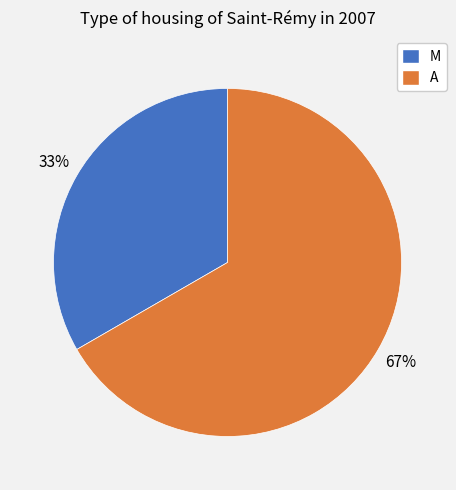

Between M and A, which is larger?

A